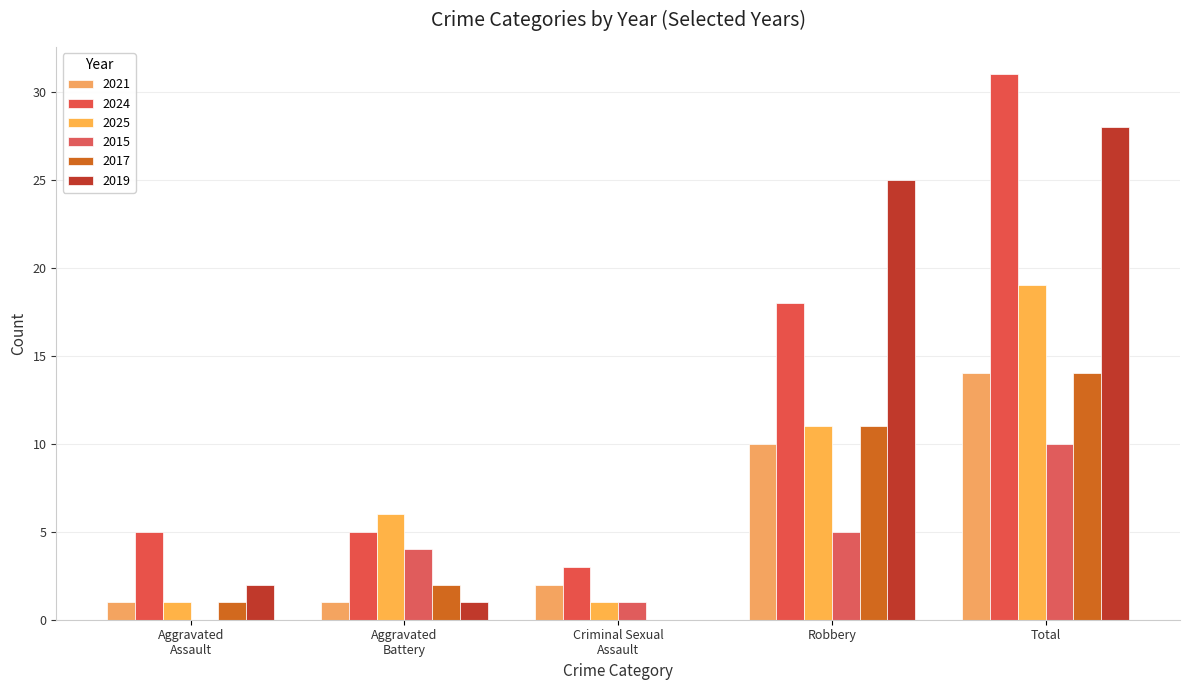

Which label corresponds to the largest value in the chart?

Total